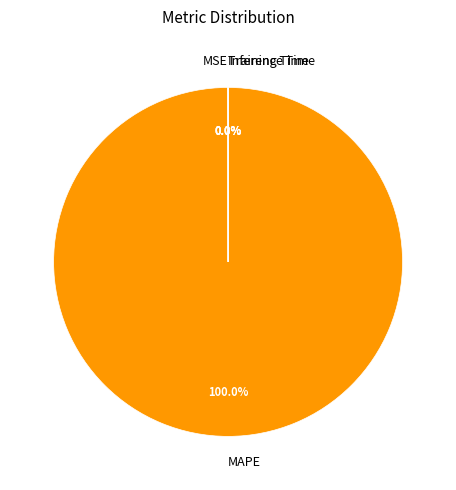

Is there a majority slice in this chart?

Yes